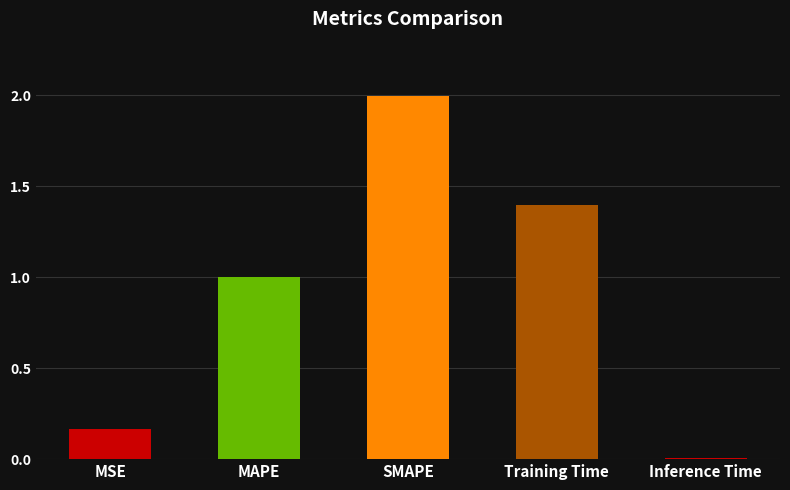

Where is the data nearest to the value 1?

MAPE